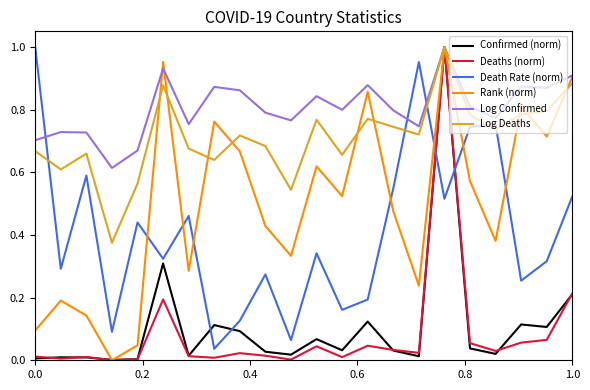

After their last crossing, which series has the higher values: Rank (norm) or Confirmed (norm)?

Rank (norm)